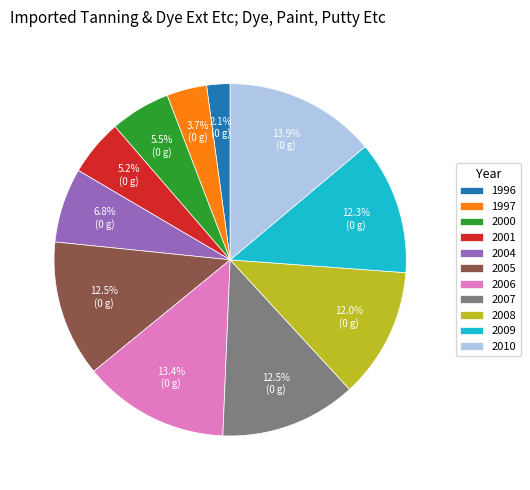

Approximately how many times larger is the value at 1996 compared to 2001?

0.4